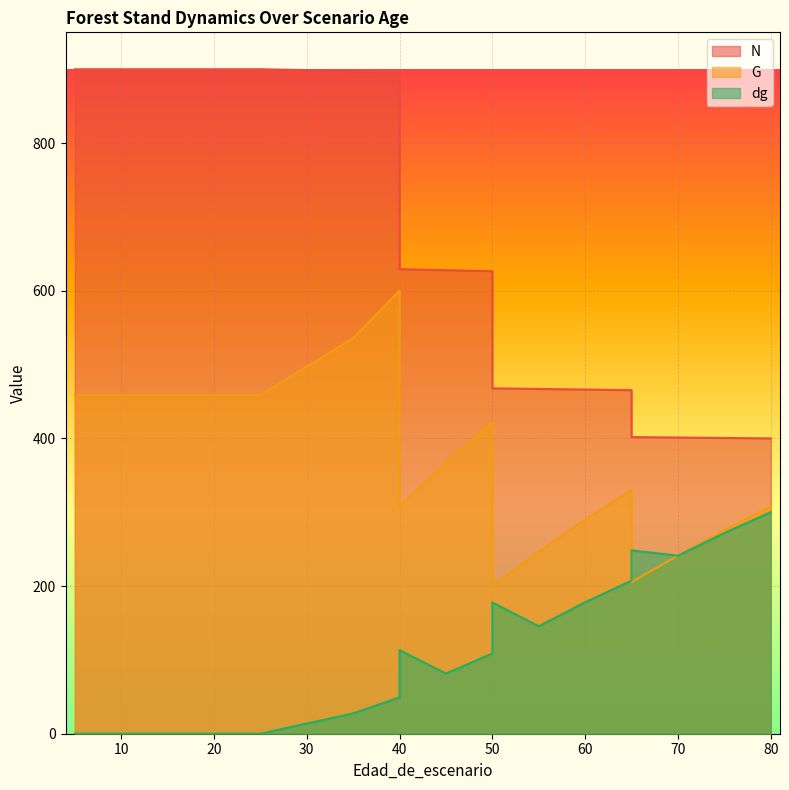

What is the maximum value shown in the chart?

900.0